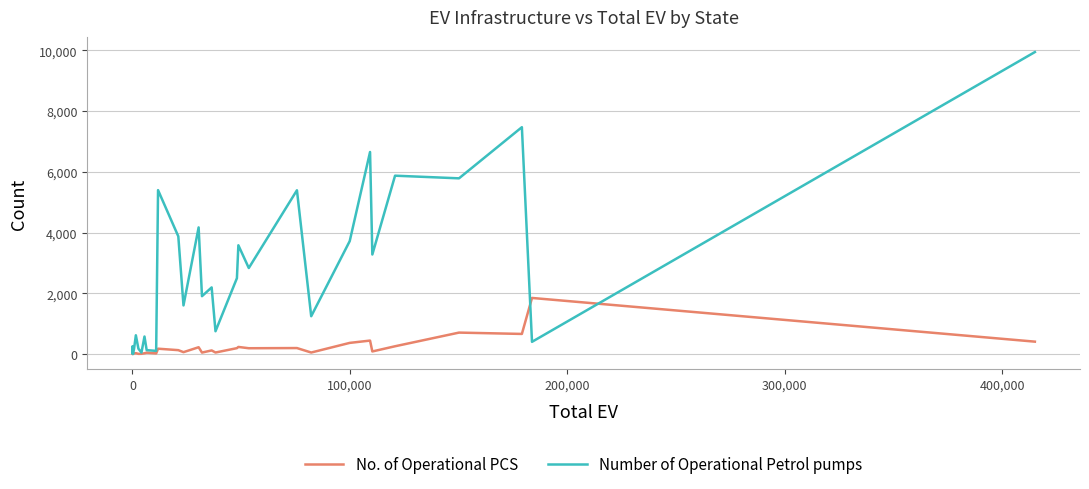

True or false: Number of Operational Petrol pumps and No. of Operational PCS cross at least once.

True